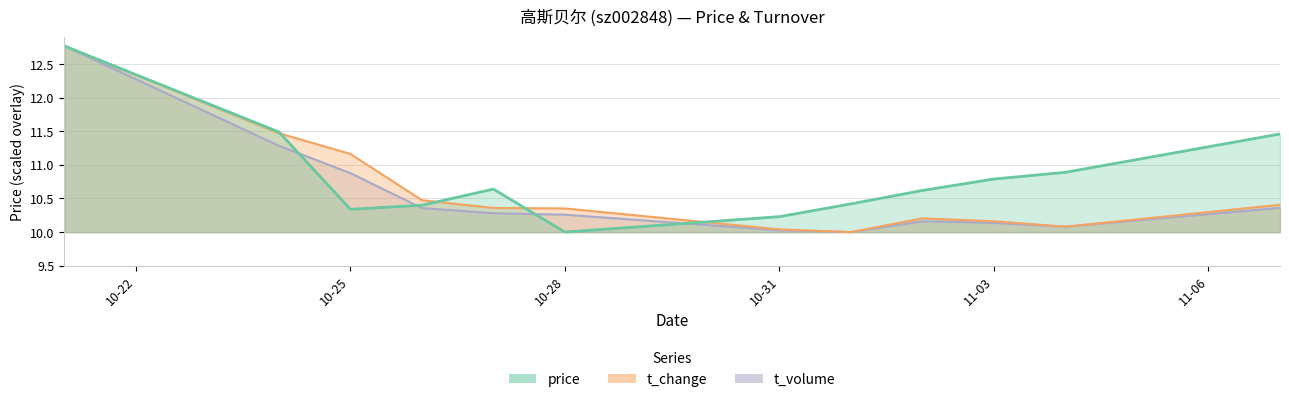

At 2022-11-02, list the series in order from smallest to largest.

t_volume, volume, price